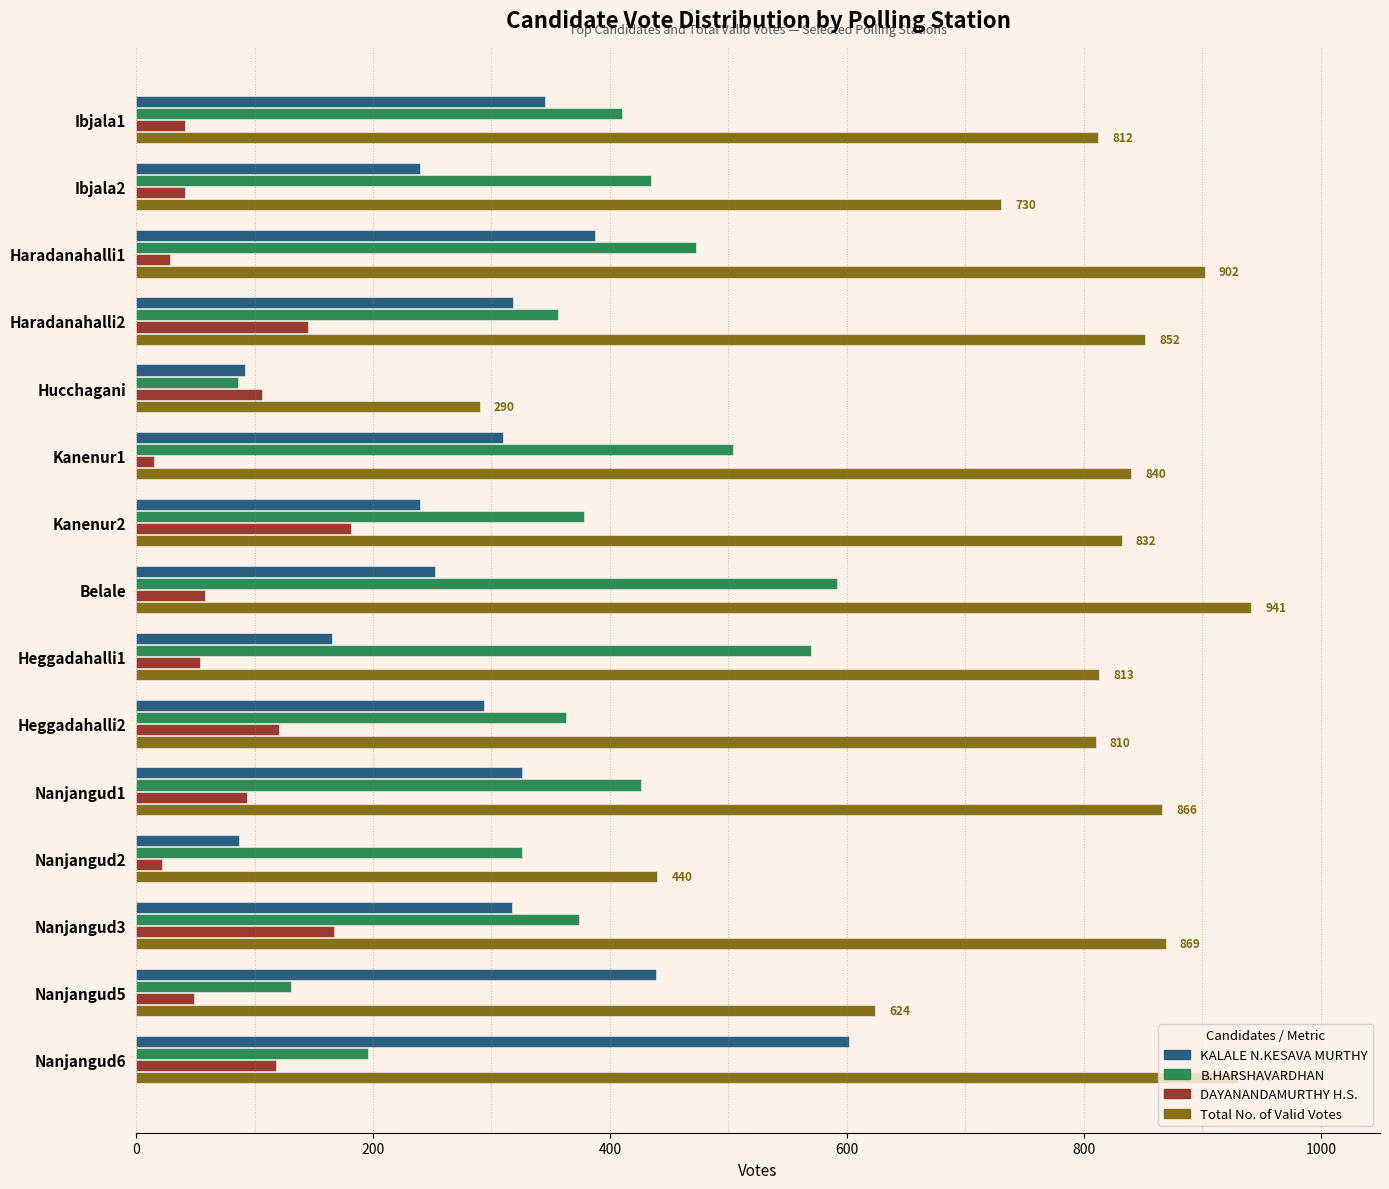

At how many categories does at least one series exceed 481?

13